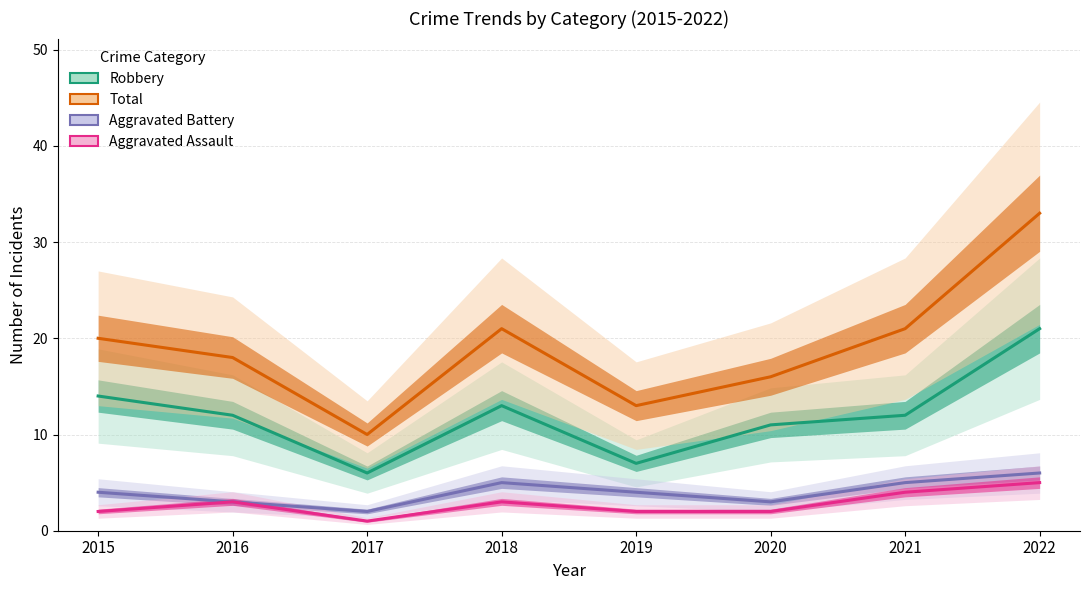

What is the maximum value for Aggravated Assault?

5